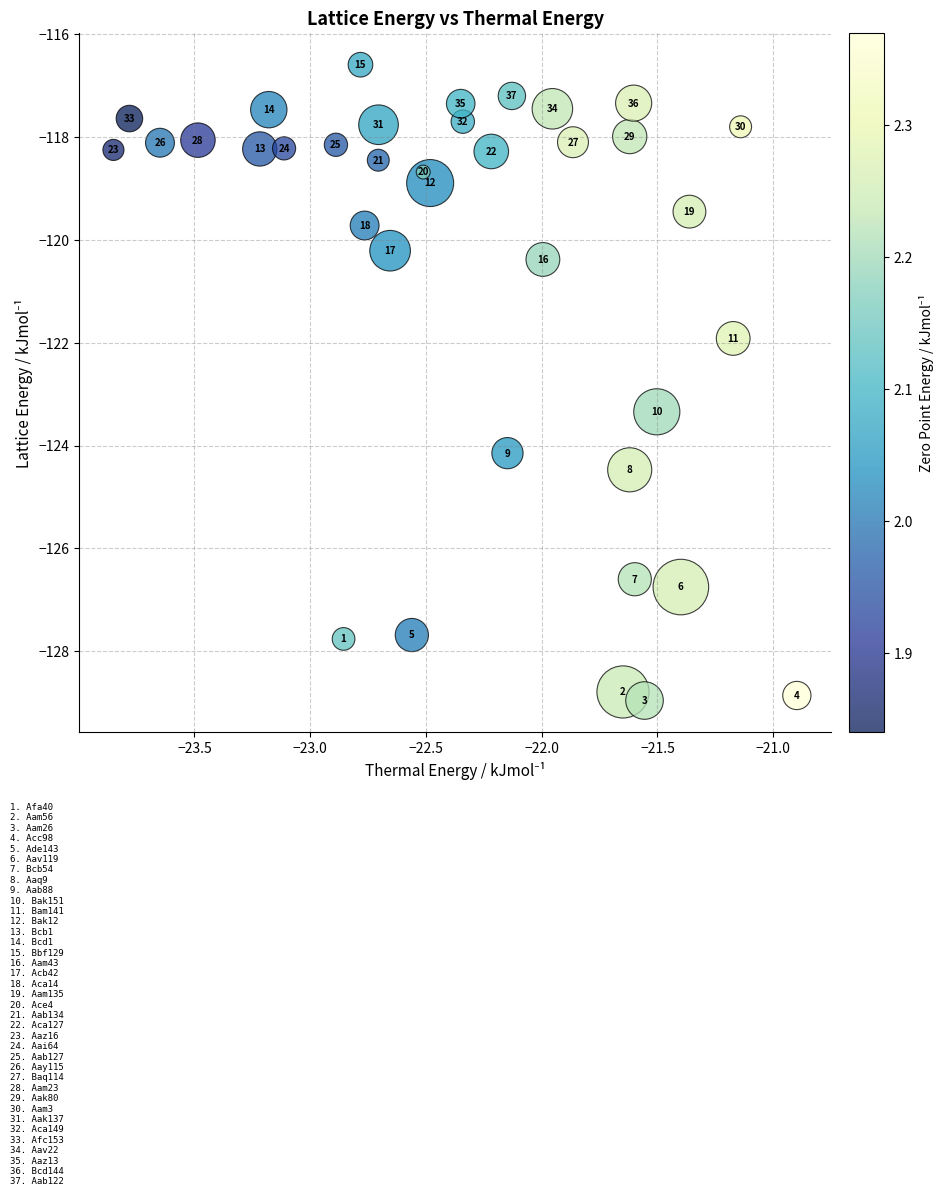

What is the range of Y values (max minus min)?

12.4